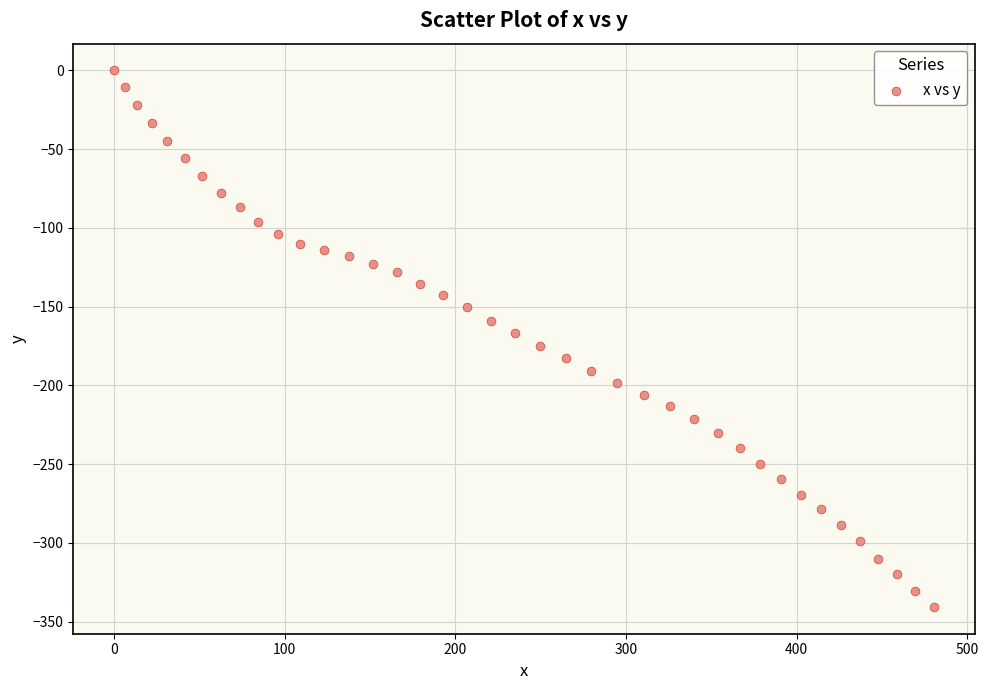

What is the range of Y values (max minus min)?

340.7